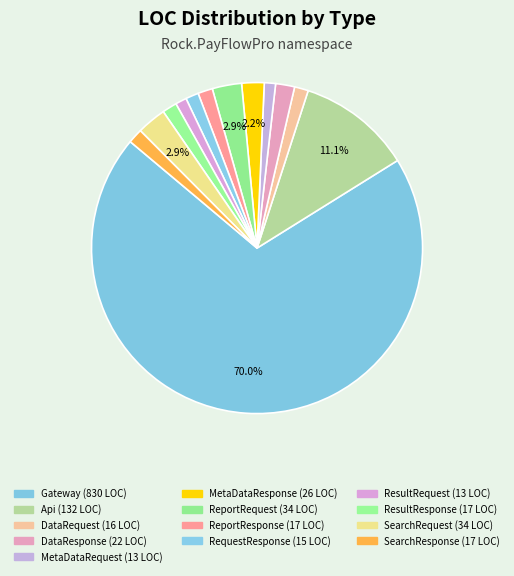

True or false: SearchResponse accounts for 1% of the total.

True